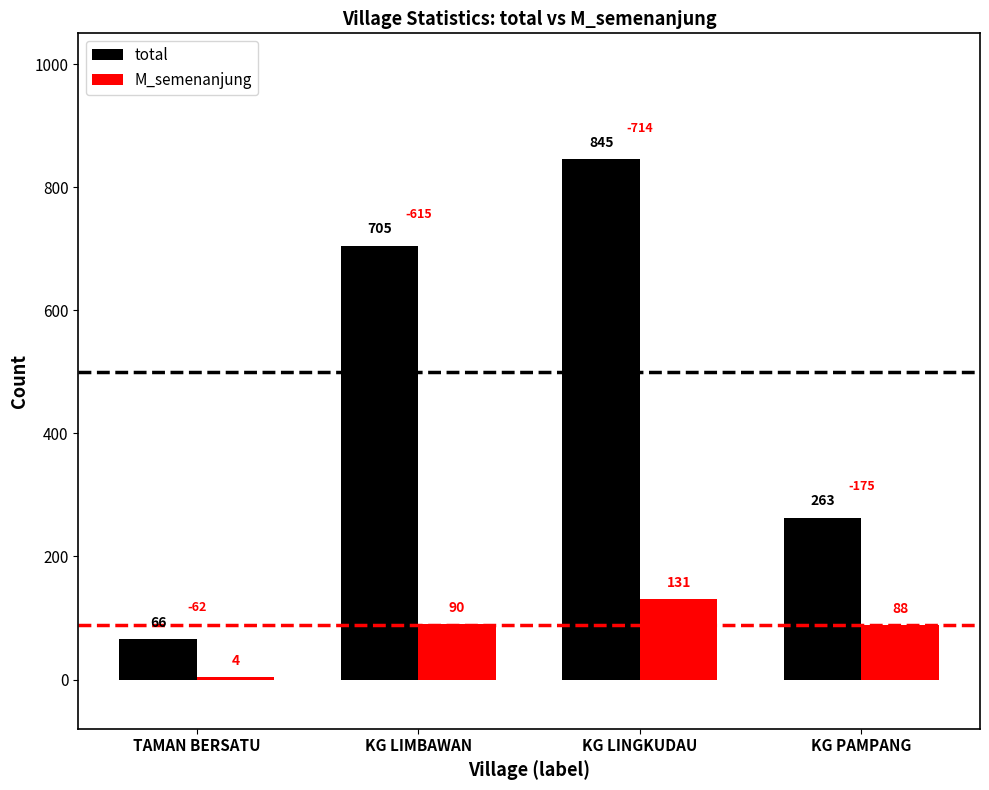

List the series in order of their peak value, lowest first.

M_semenanjung, total